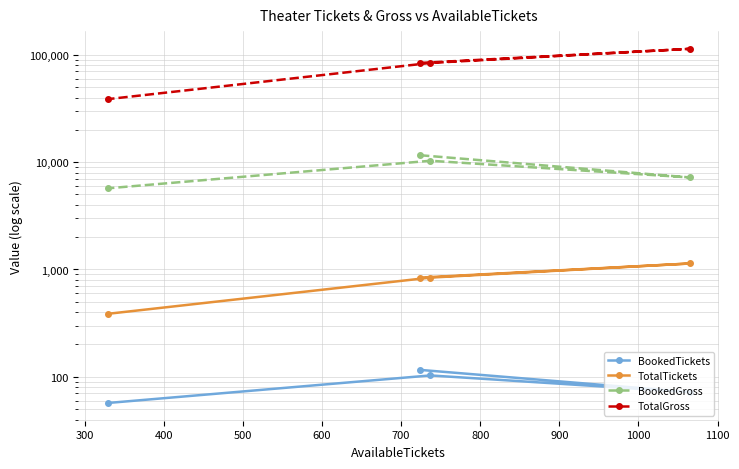

Count the BookedTickets values in the range 72 to 116.

3